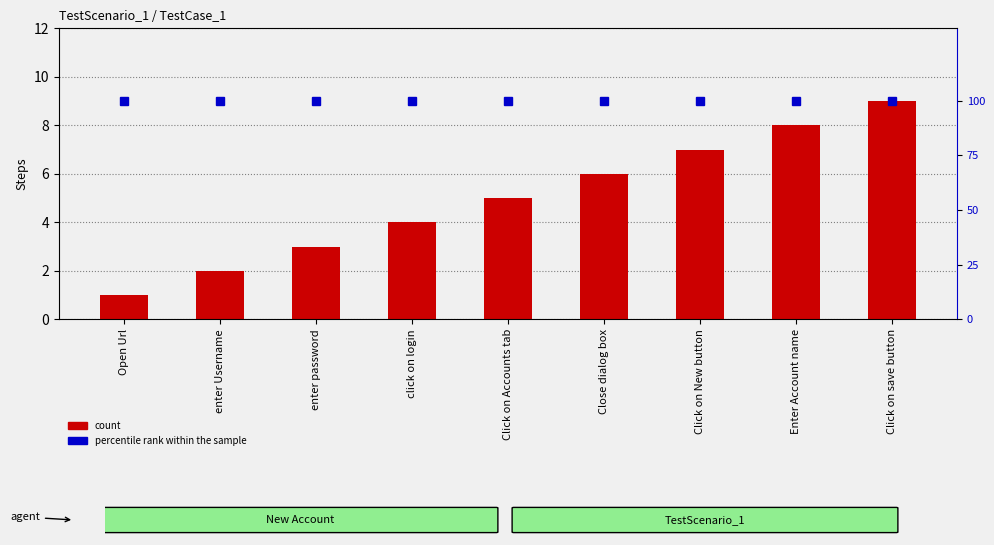

Reading left to right, transcribe all the data shown in this chart.

count: 1	2	3	4	5	6	7	8	9
percentile rank within the sample: 100	100	100	100	100	100	100	100	100